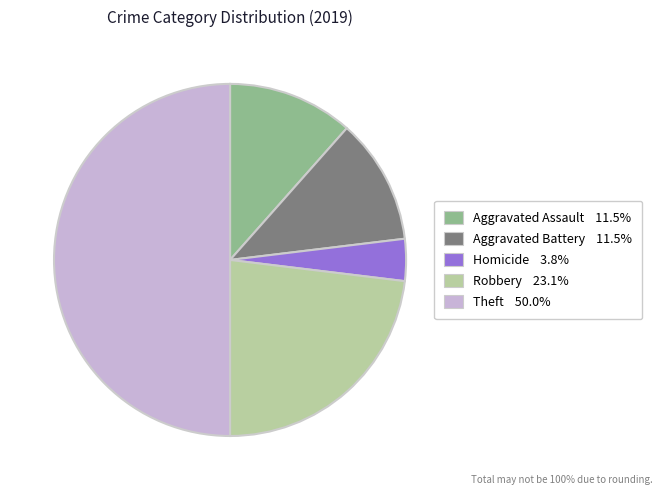

How many slices are in this pie chart?

5